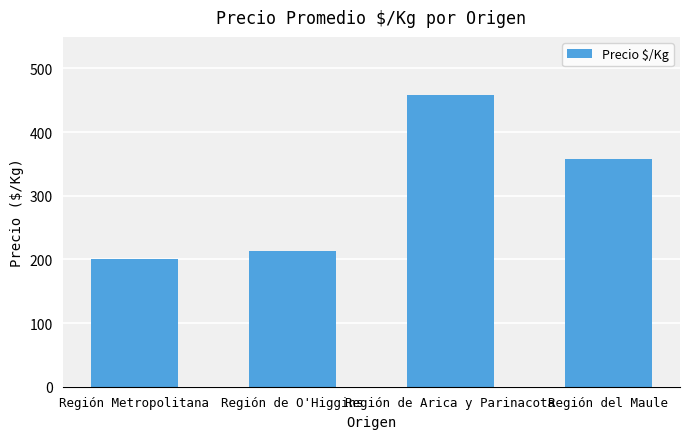

Reading right to left, list all the values displayed in this chart.

Región del Maule=358.0	Región de Arica y Parinacota=458.0	Región de O'Higgins=213.8	Región Metropolitana=201.2